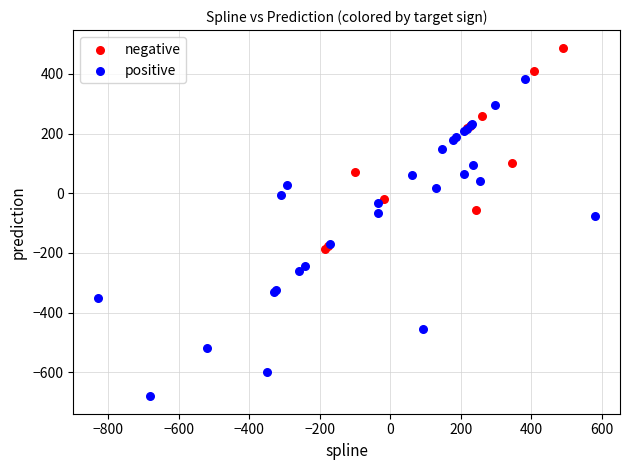

Which series has the widest spread of Y values?

positive